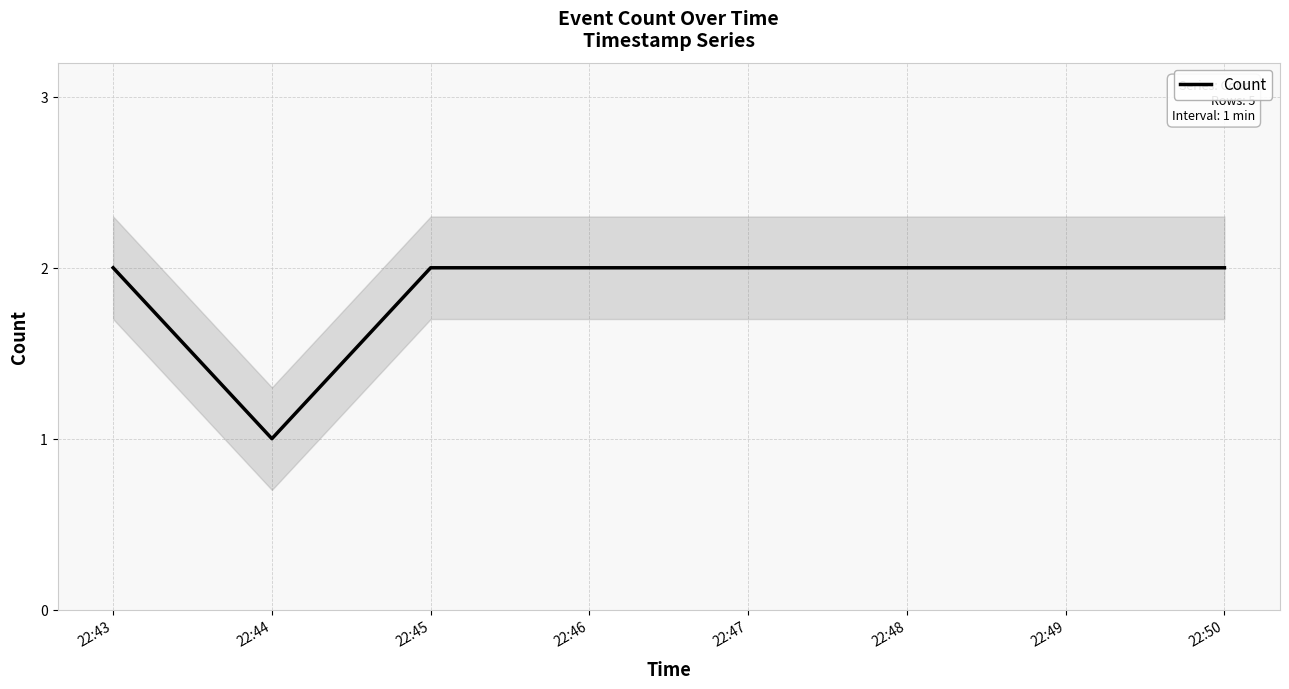

Does the chart display data point markers on the line(s)?

No